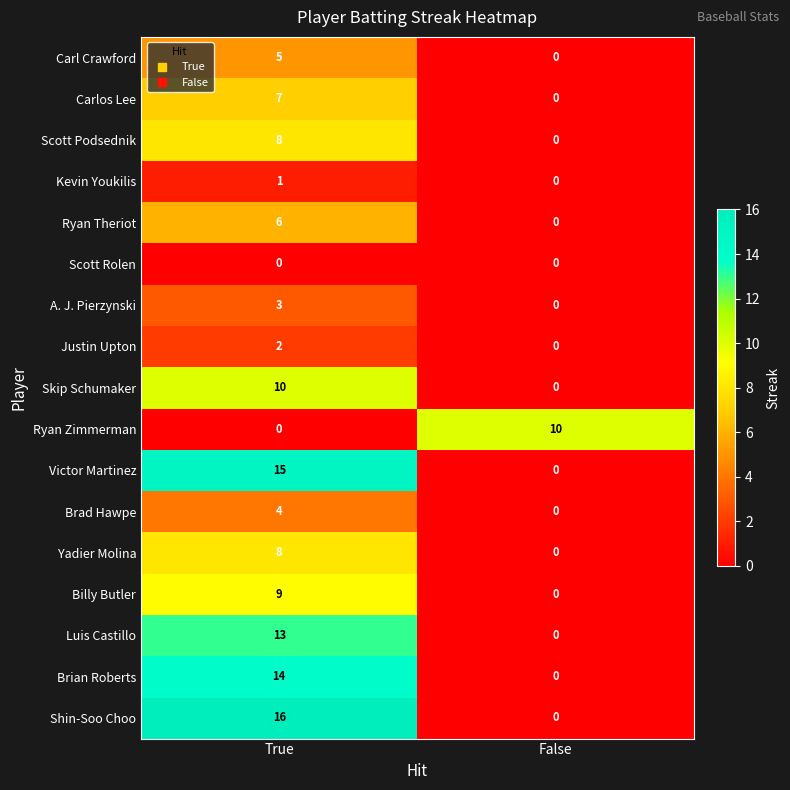

Which series has the largest total across all categories?

Shin-Soo Choo